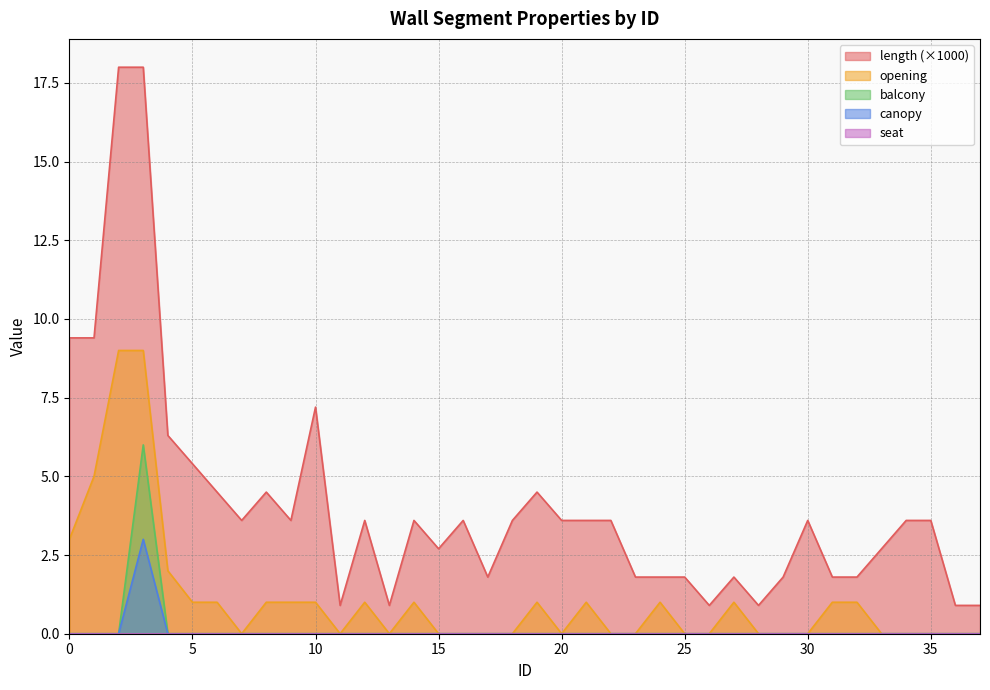

True or false: canopy and length intersect in this chart.

False